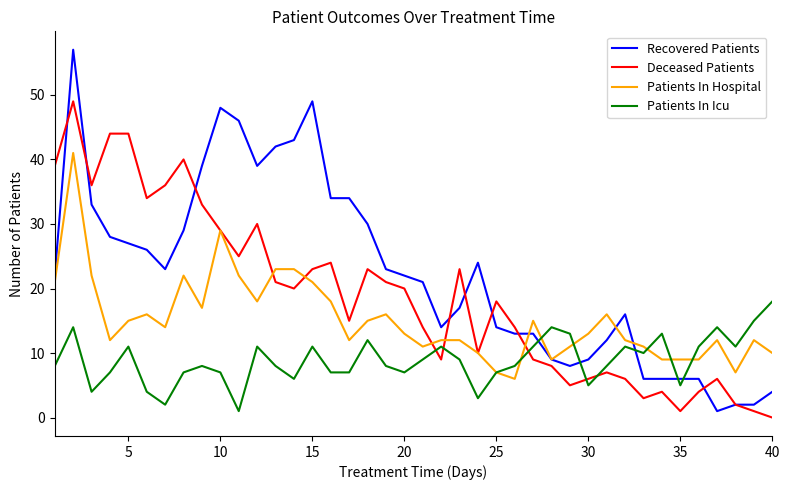

Which series has the largest range (max minus min)?

Recovered Patients